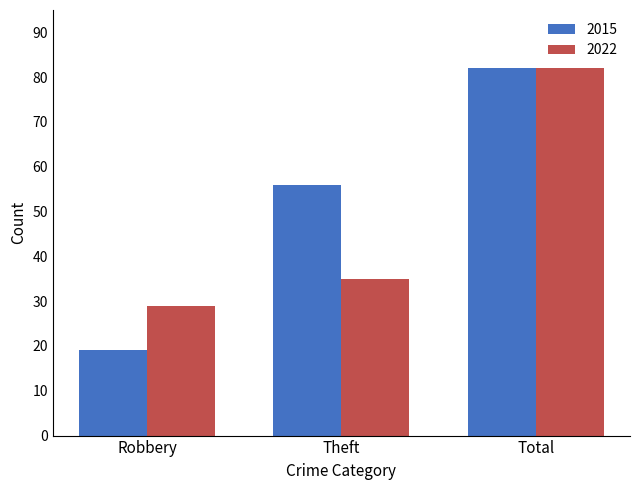

At how many categories does at least one series exceed 19?

3